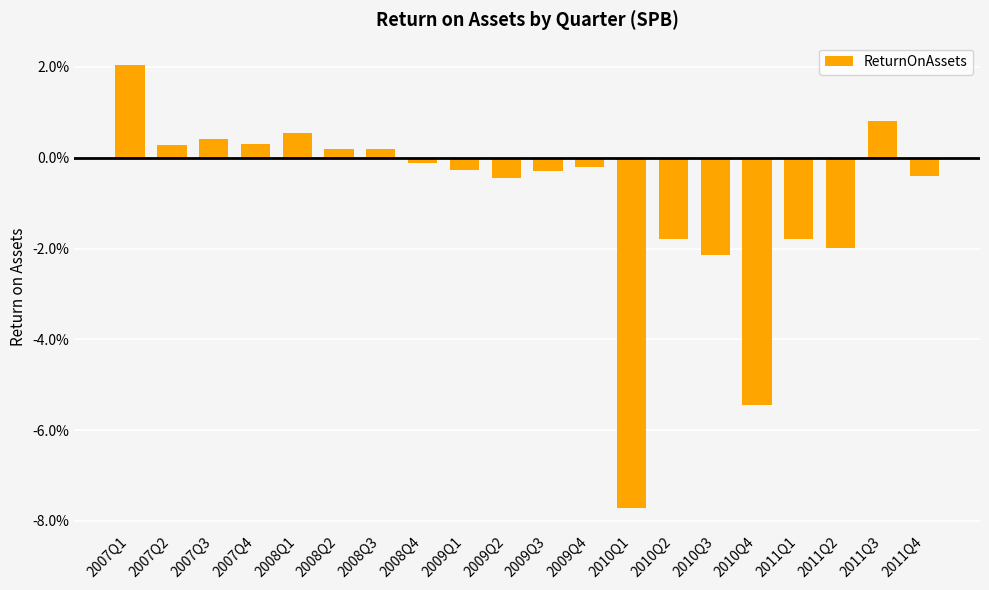

Reading left to right, what are all the values shown in this chart?

0.0	0.0	0.0	0.0	0.0	0.0	0.0	-0.0	-0.0	-0.0	-0.0	-0.0	-0.1	-0.0	-0.0	-0.1	-0.0	-0.0	0.0	-0.0